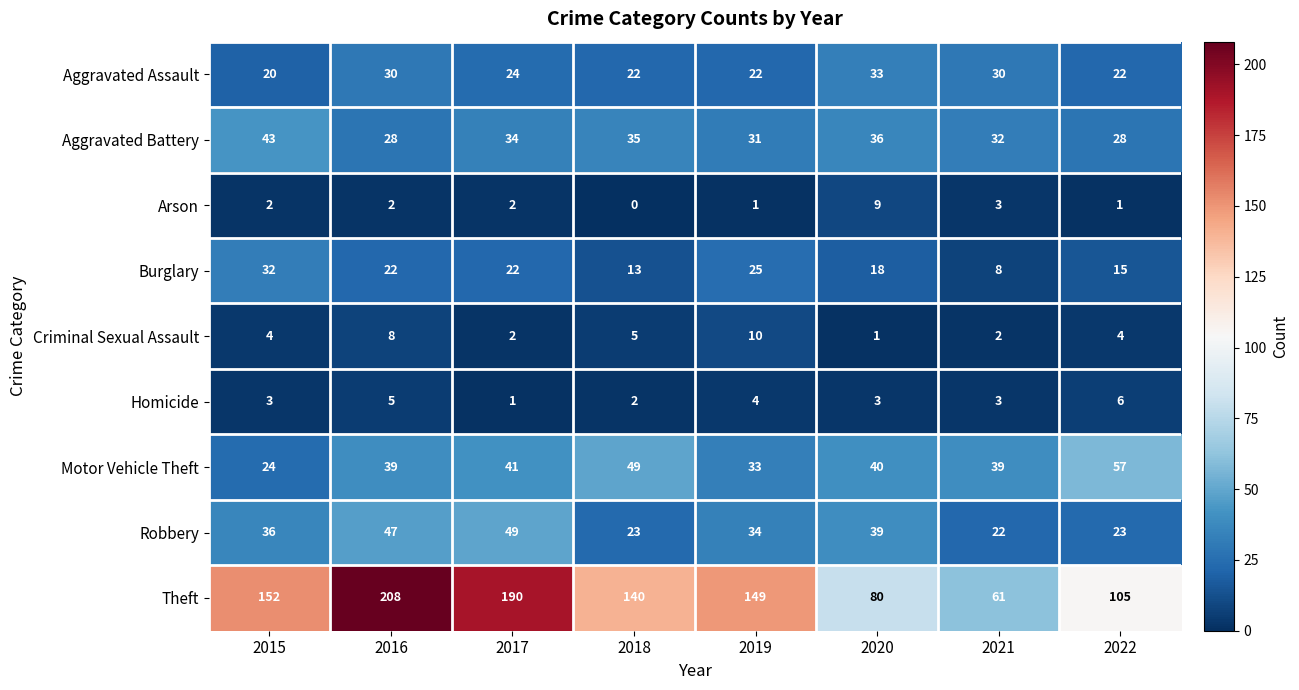

What is the difference between the Aggravated Assault values at 2015 and 2020?

13